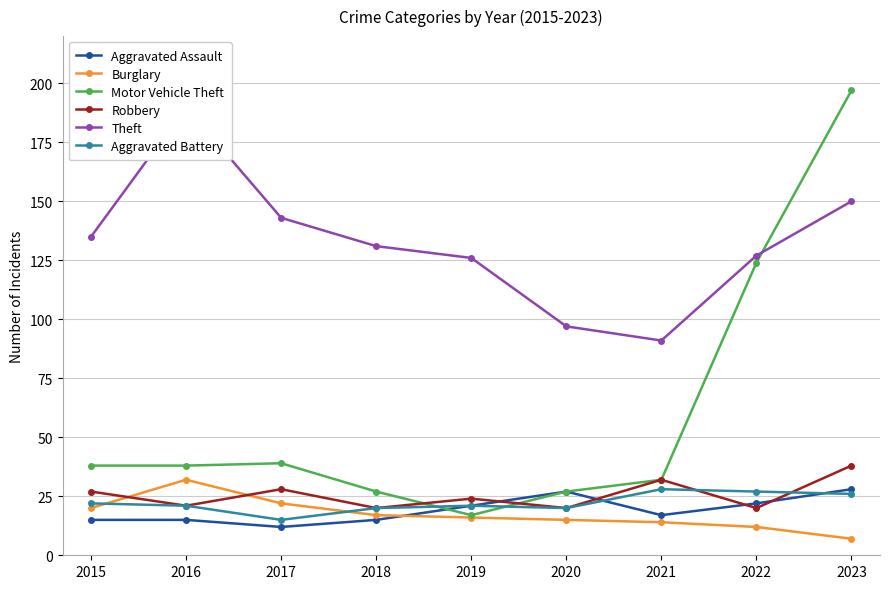

At how many categories does at least one series exceed 79?

9